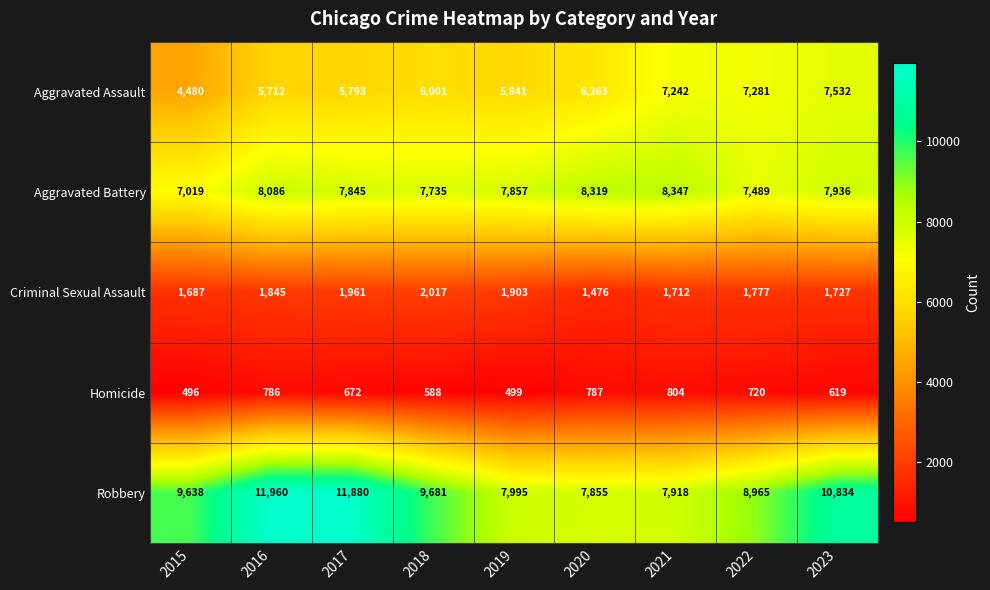

What is the lowest value of the Criminal Sexual Assault series?

1476